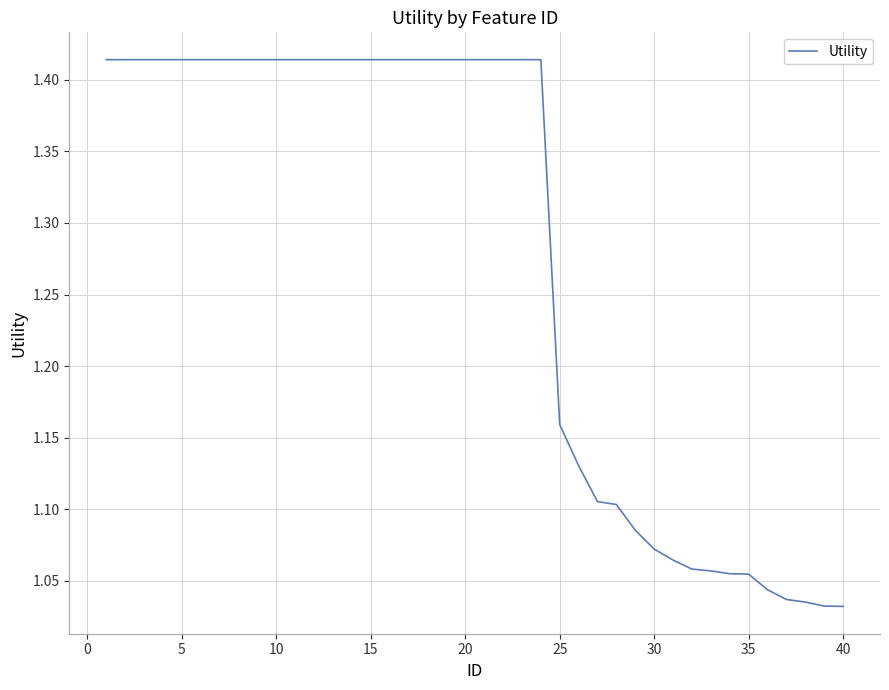

Does the chart have visible grid lines?

Yes